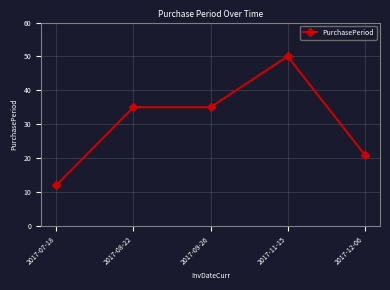

What is the label of the 4th point from the left?

2017-11-15